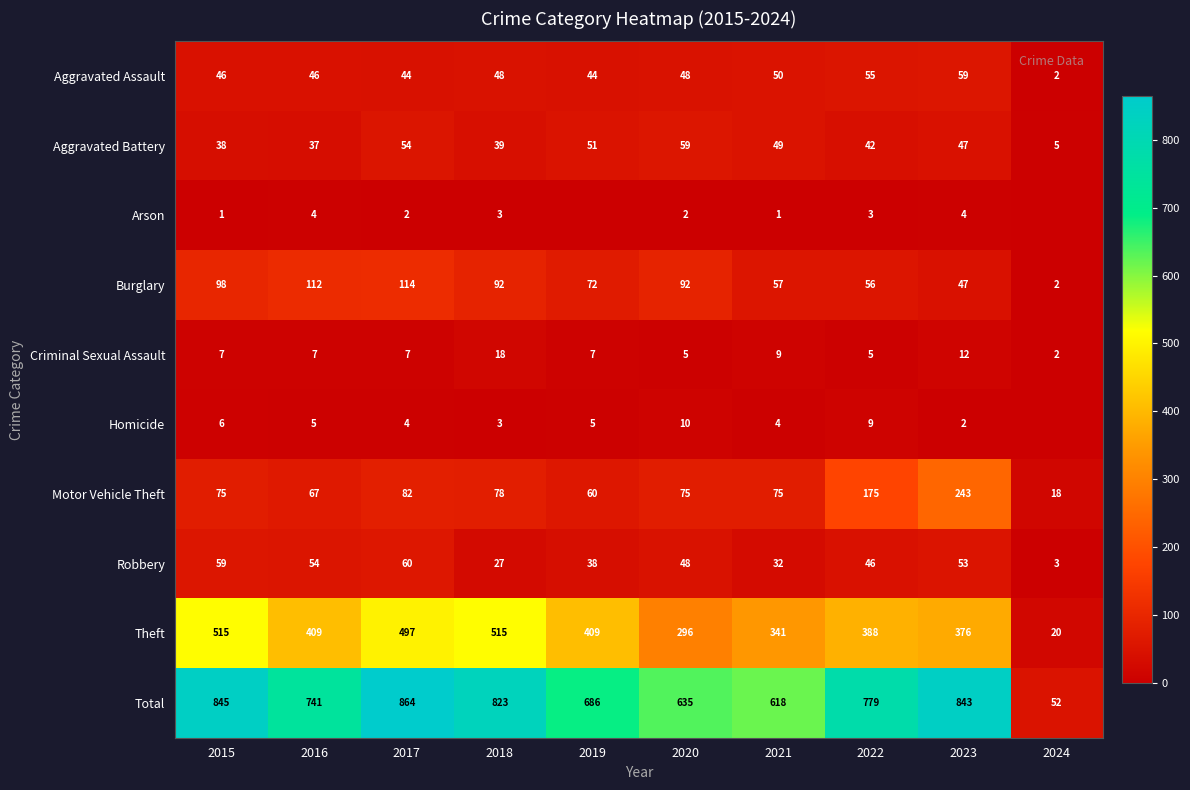

Between 2021 and 2019, which is larger?

2021